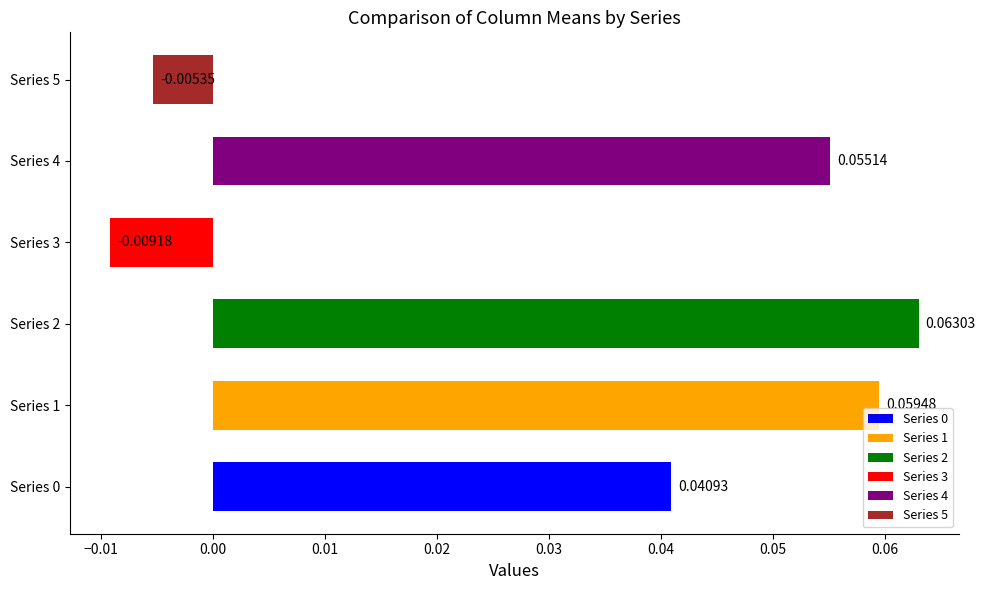

Between Series 5 and Series 3, which is larger?

Series 5